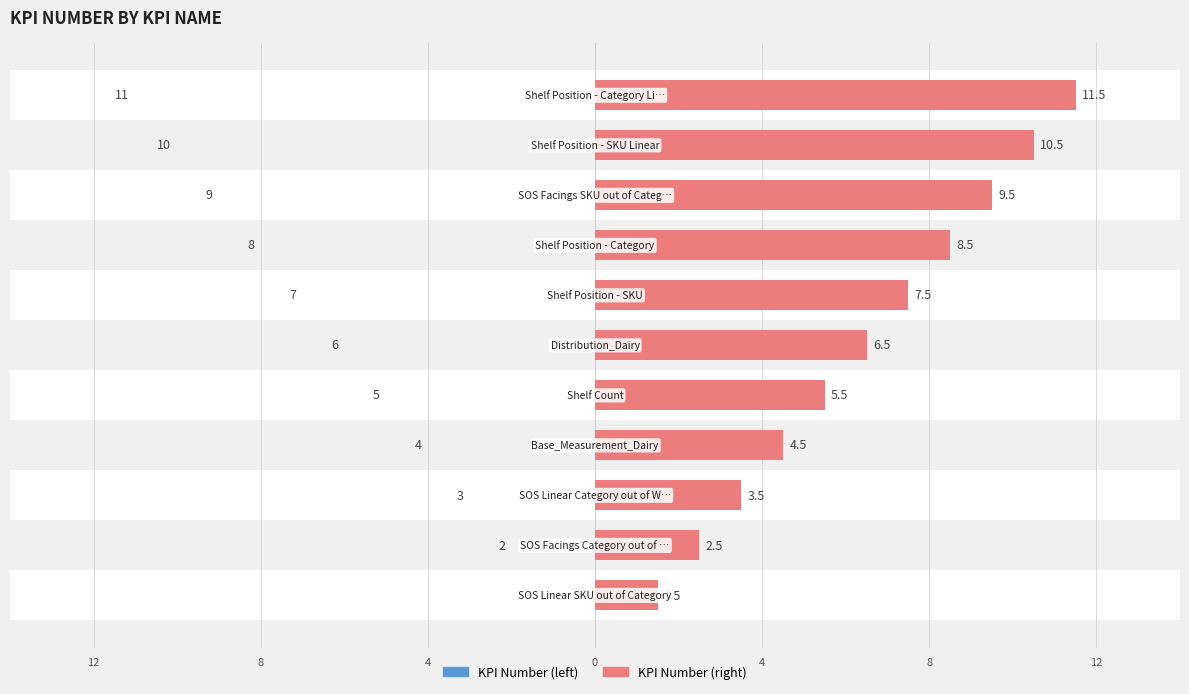

Is it true that KPI Number (left) equals 1.4 at 12?

False